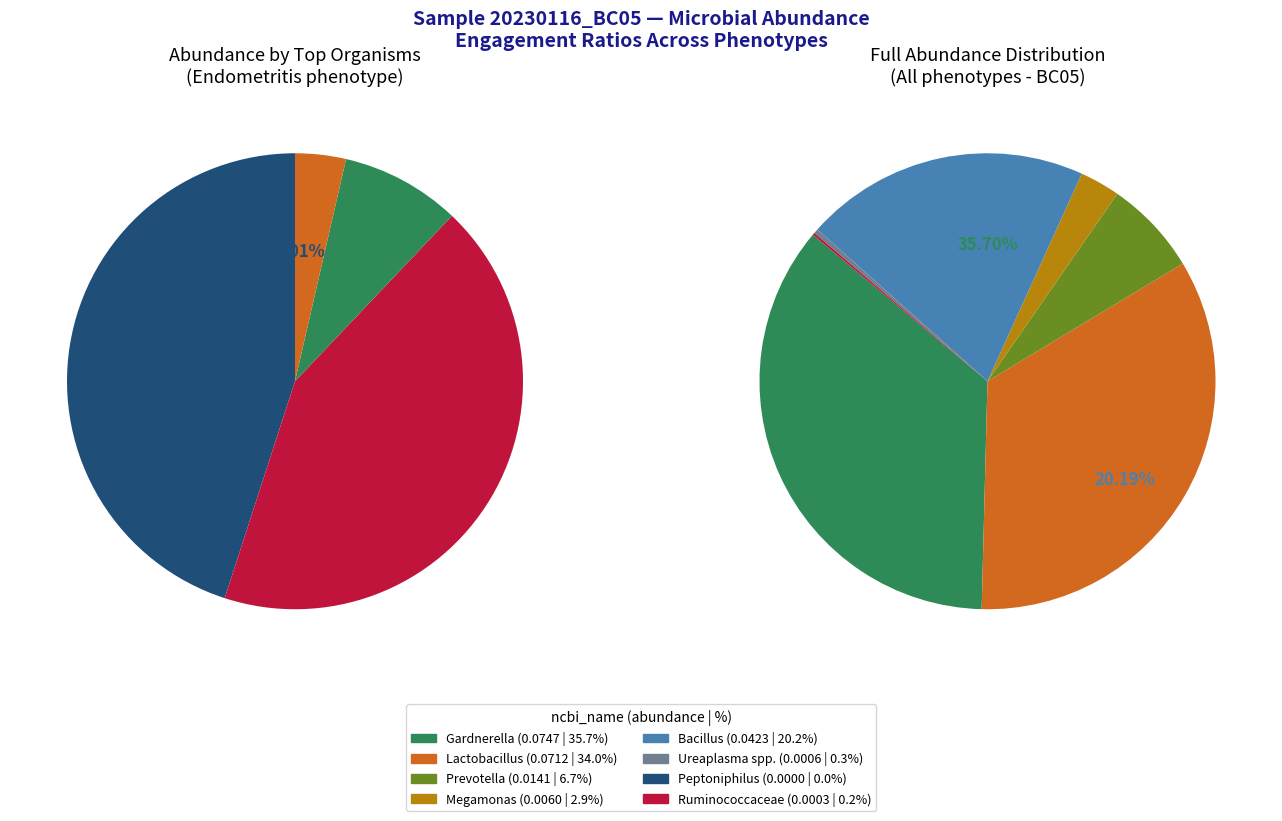

True or false: Gardnerella accounts for 46% of the total.

False